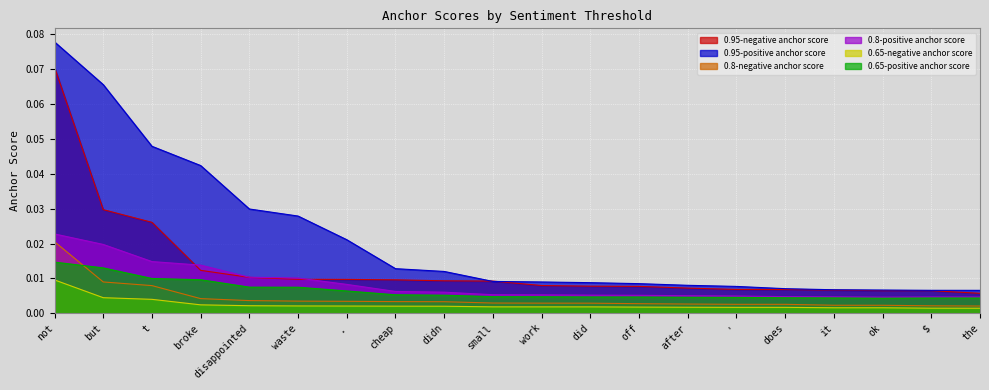

Reading right to left, transcribe all the data shown in this chart.

0.95-negative anchor score: the=0.0	$=0.0	ok=0.0	it=0.0	does=0.0	'=0.0	after=0.0	off=0.0	did=0.0	work=0.0	small=0.0	didn=0.0	cheap=0.0	.=0.0	waste=0.0	disappointed=0.0	broke=0.0	t=0.0	but=0.0	not=0.1
0.95-positive anchor score: the=0.0	$=0.0	ok=0.0	it=0.0	does=0.0	'=0.0	after=0.0	off=0.0	did=0.0	work=0.0	small=0.0	didn=0.0	cheap=0.0	.=0.0	waste=0.0	disappointed=0.0	broke=0.0	t=0.0	but=0.1	not=0.1
0.8-negative anchor score: the=0.0	$=0.0	ok=0.0	it=0.0	does=0.0	'=0.0	after=0.0	off=0.0	did=0.0	work=0.0	small=0.0	didn=0.0	cheap=0.0	.=0.0	waste=0.0	disappointed=0.0	broke=0.0	t=0.0	but=0.0	not=0.0
0.8-positive anchor score: the=0.0	$=0.0	ok=0.0	it=0.0	does=0.0	'=0.0	after=0.0	off=0.0	did=0.0	work=0.0	small=0.0	didn=0.0	cheap=0.0	.=0.0	waste=0.0	disappointed=0.0	broke=0.0	t=0.0	but=0.0	not=0.0
0.65-negative anchor score: the=0.0	$=0.0	ok=0.0	it=0.0	does=0.0	'=0.0	after=0.0	off=0.0	did=0.0	work=0.0	small=0.0	didn=0.0	cheap=0.0	.=0.0	waste=0.0	disappointed=0.0	broke=0.0	t=0.0	but=0.0	not=0.0
0.65-positive anchor score: the=0.0	$=0.0	ok=0.0	it=0.0	does=0.0	'=0.0	after=0.0	off=0.0	did=0.0	work=0.0	small=0.0	didn=0.0	cheap=0.0	.=0.0	waste=0.0	disappointed=0.0	broke=0.0	t=0.0	but=0.0	not=0.0